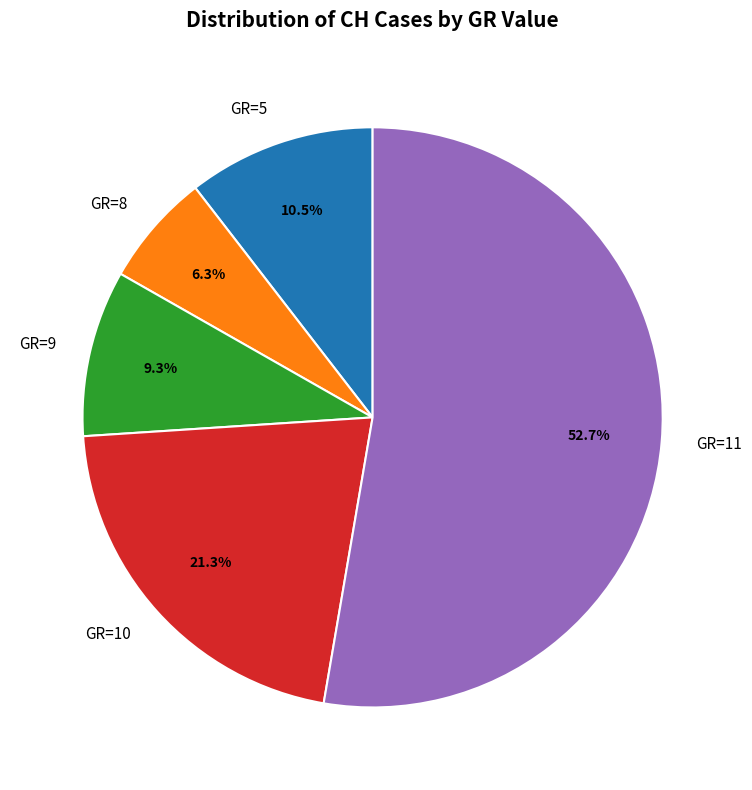

Which has a higher value, GR=5 or GR=8?

GR=5